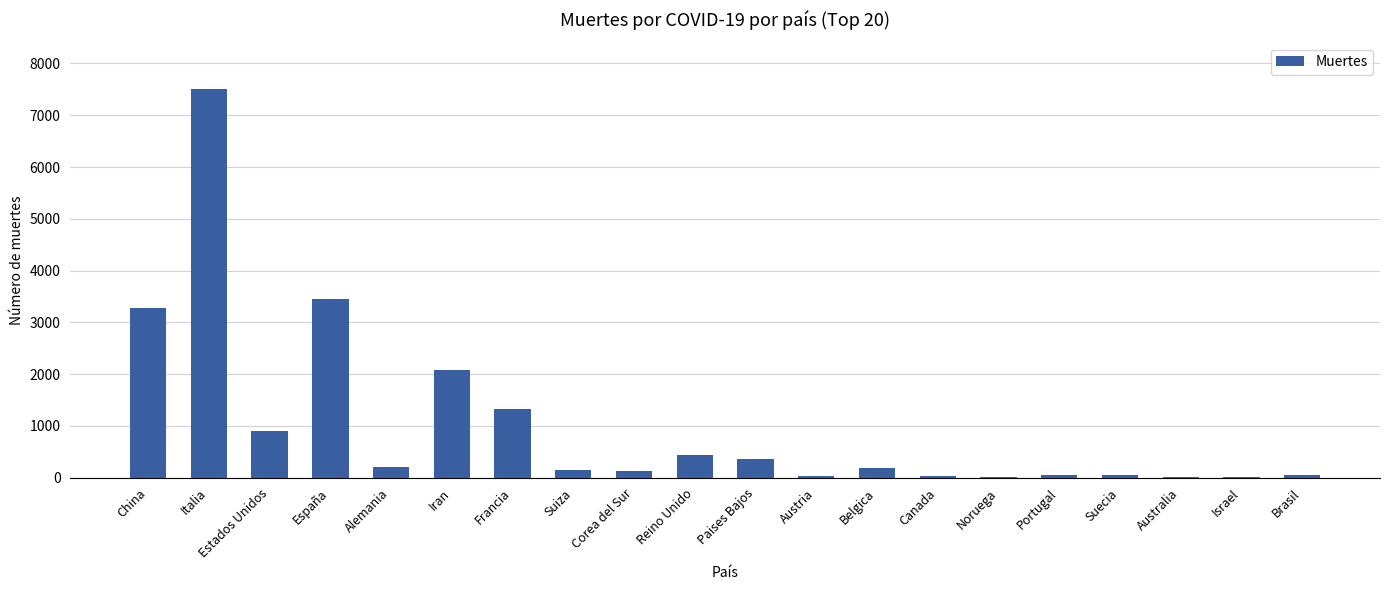

The chart shows a value of 1331 at Francia. True or false?

True